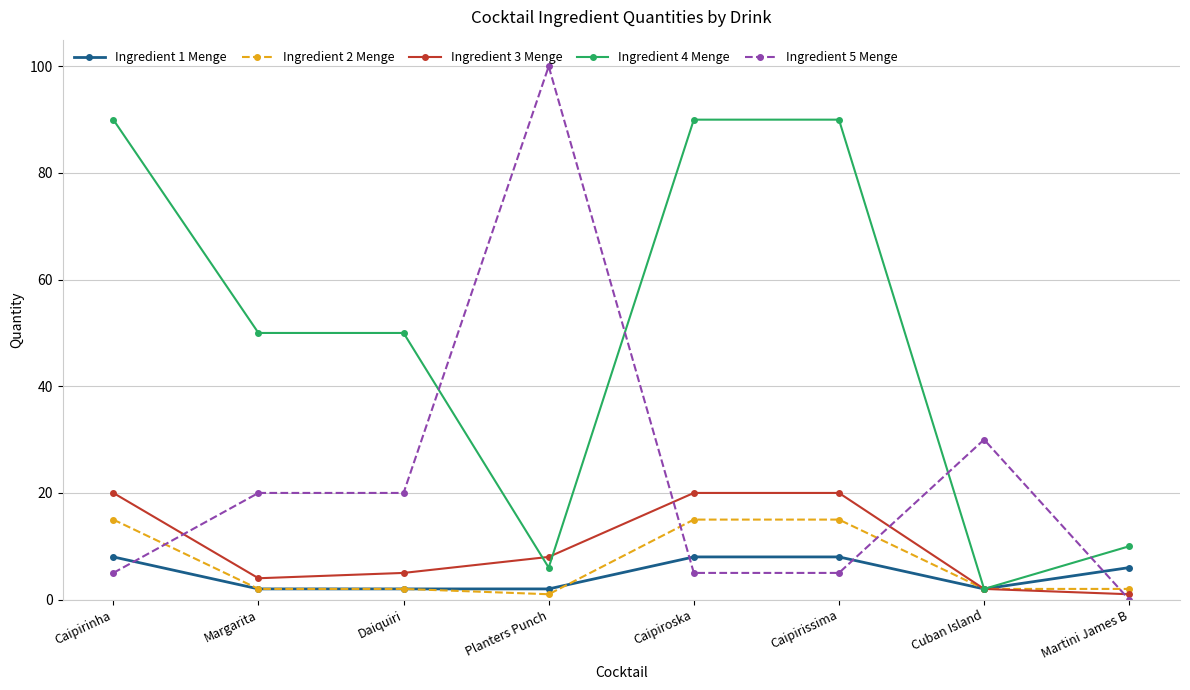

What is the label of the 1st point from the right?

Martini James B